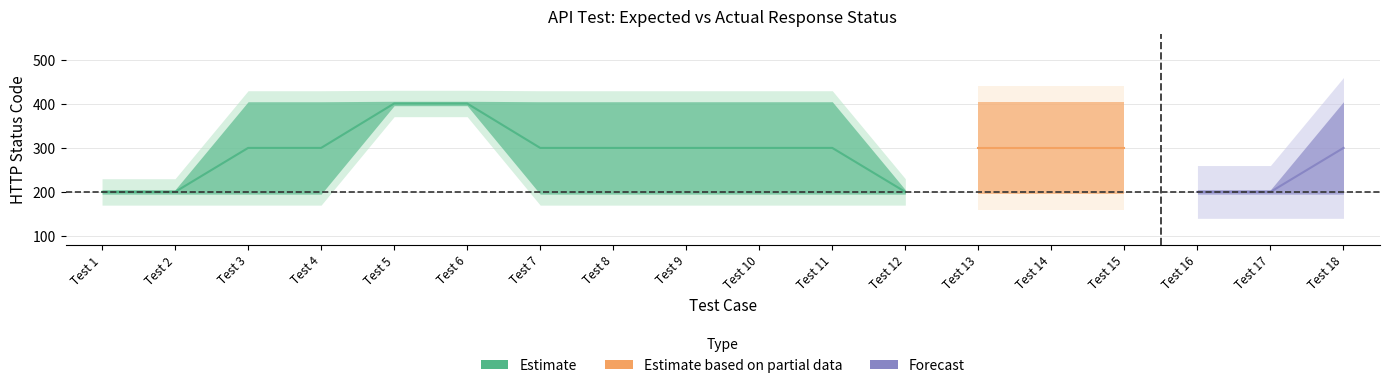

Is this an area chart (filled region under the line)?

No